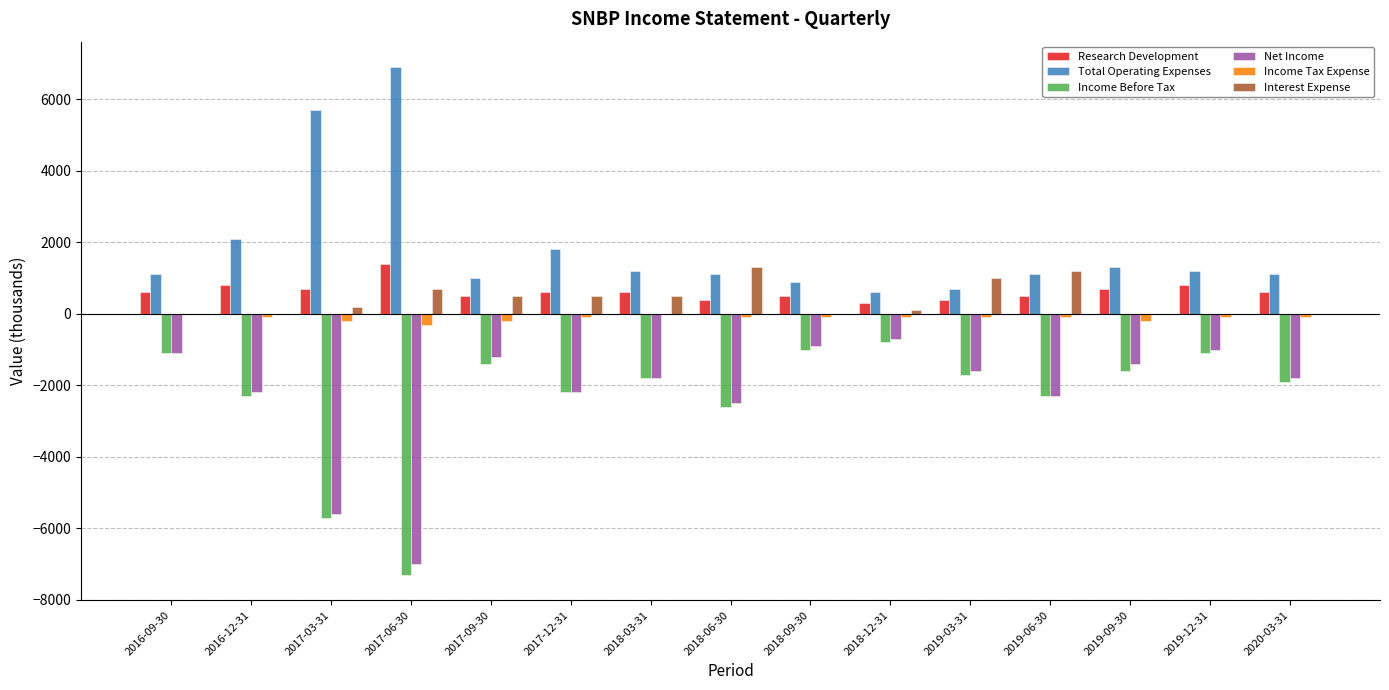

Is the value of Income Before Tax at 2019-12-31 greater than the value of Interest Expense at 2018-03-31?

No